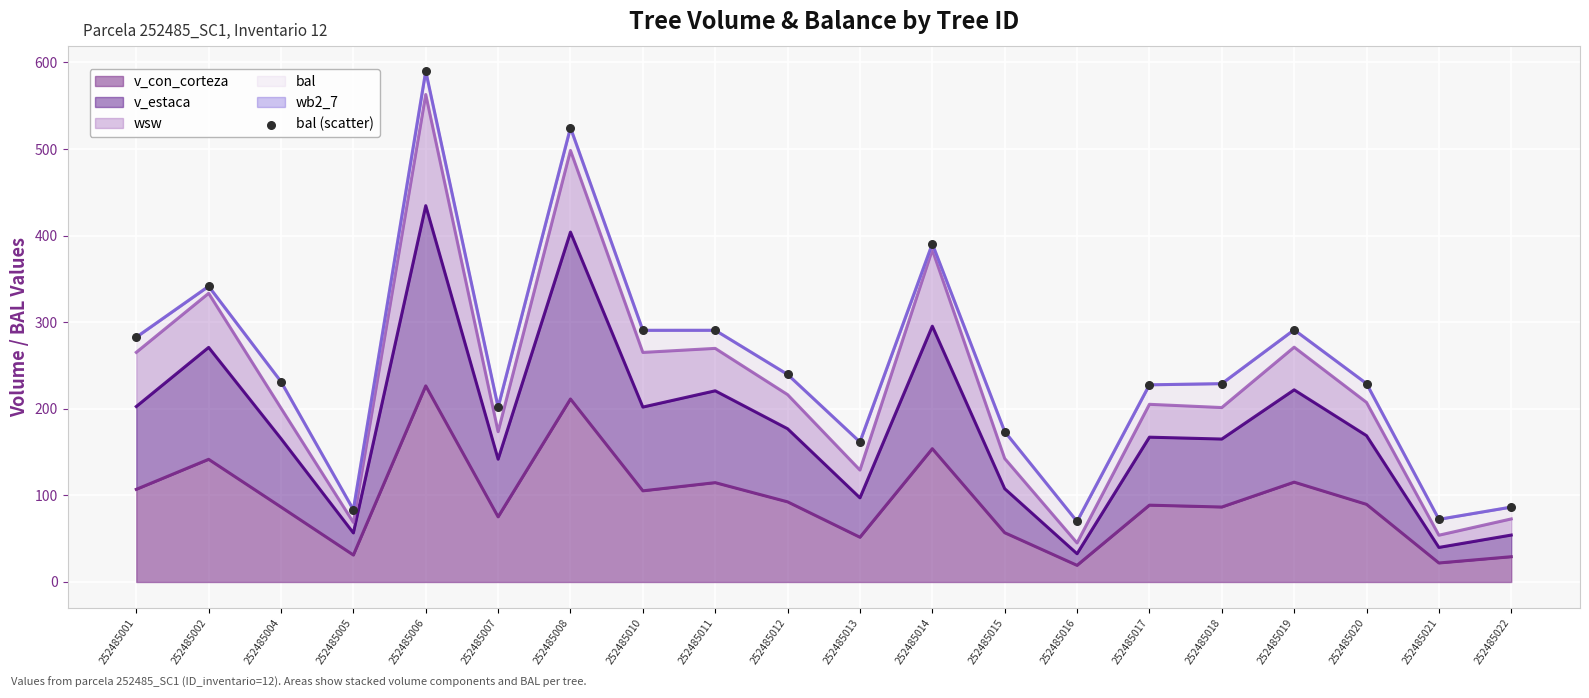

Between 252485016 and 252485006, which is larger?

252485006